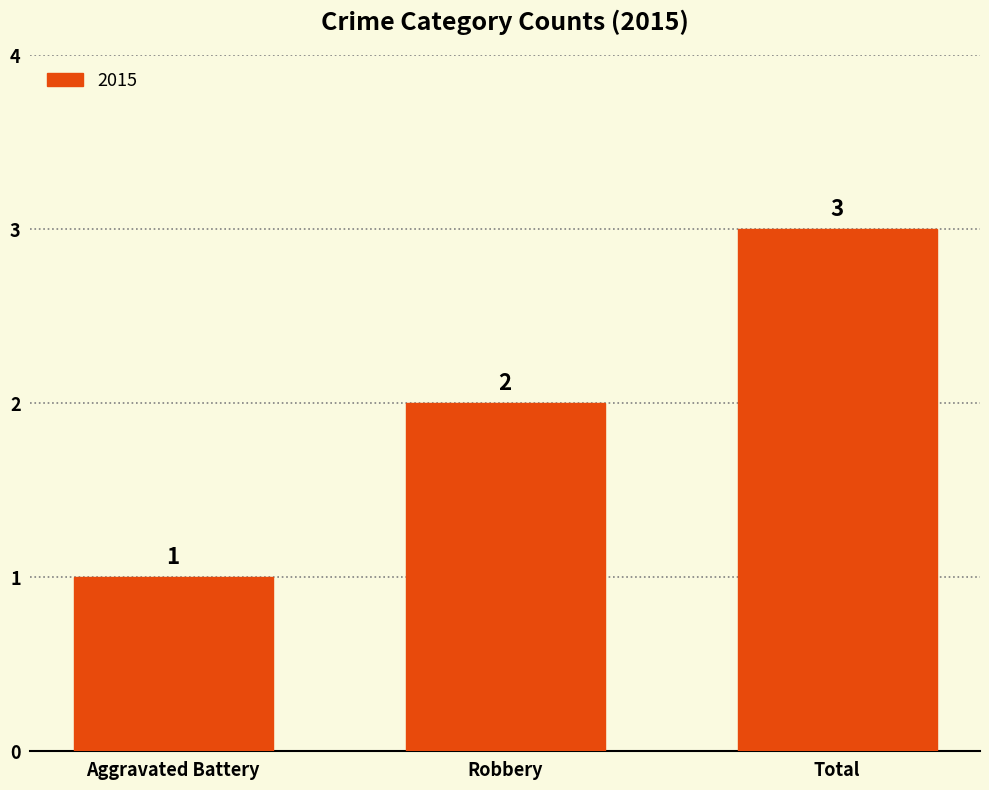

The chart shows a value of 0 at Aggravated Battery. True or false?

False